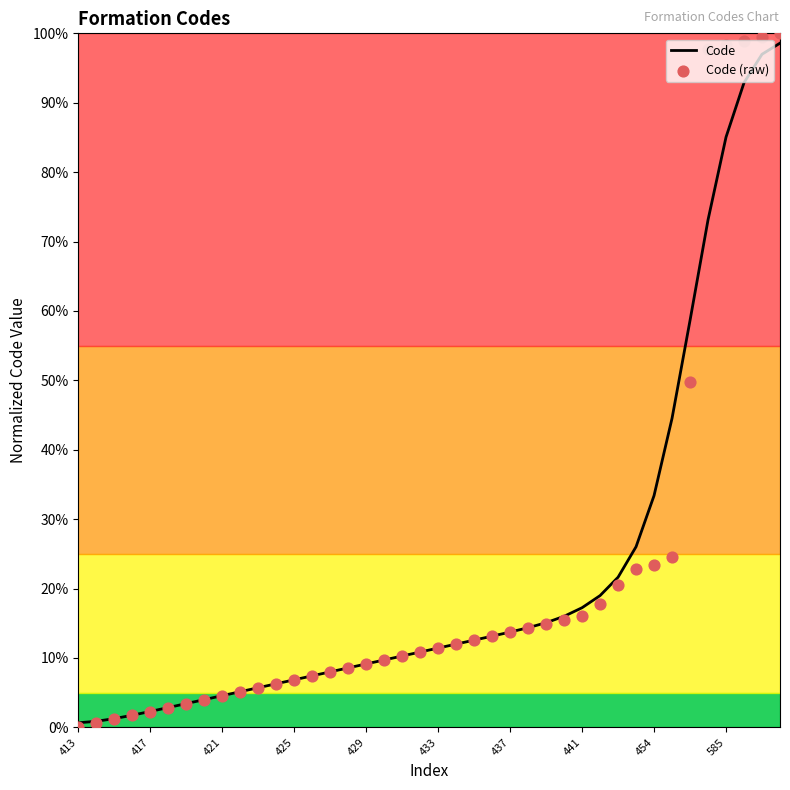

Which series has the largest Y range (max minus min)?

Code (raw)